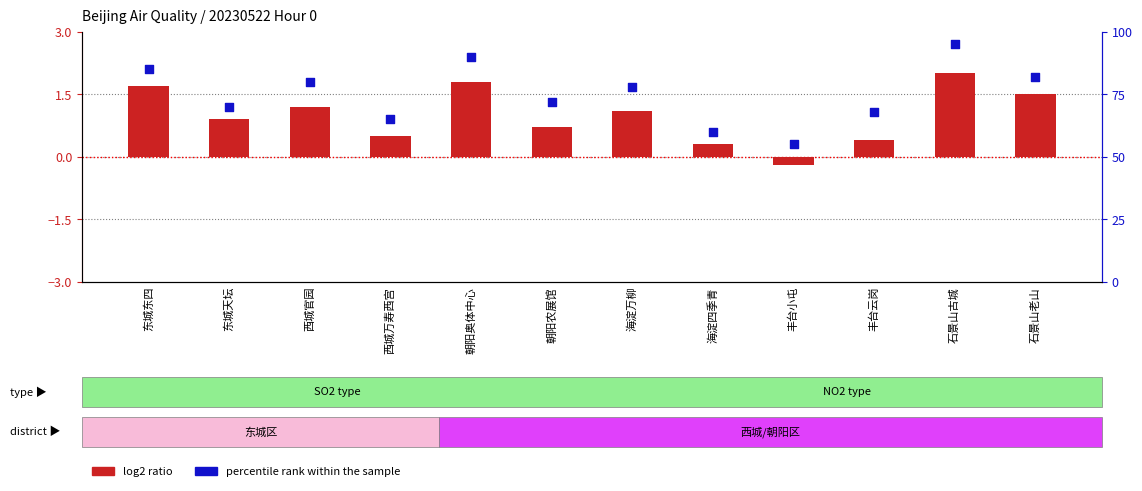

Is the value of log2 ratio at 海淀四季青 greater than the value of percentile rank within the sample at 东城天坛?

No